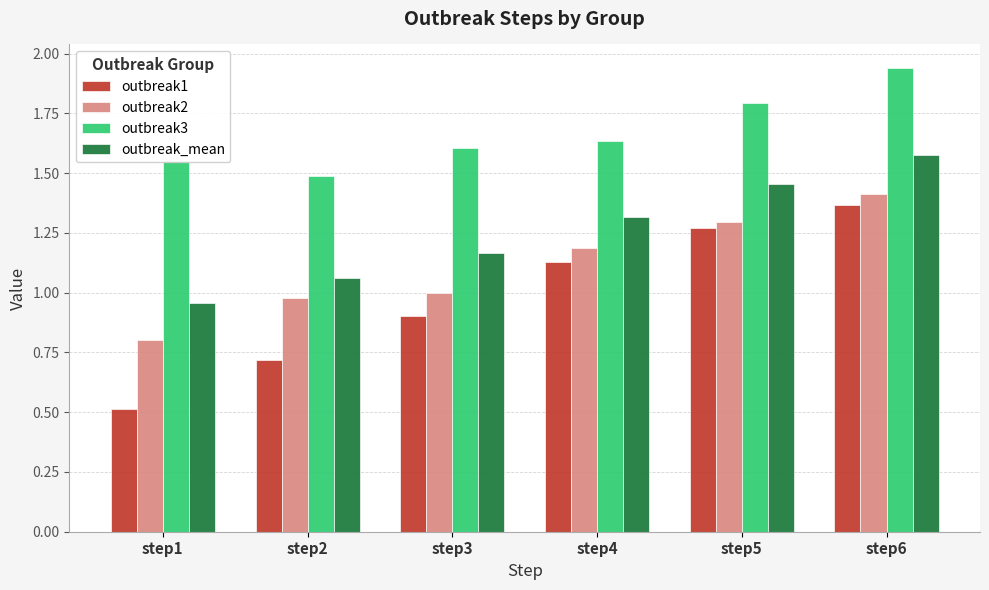

What is the difference between the maximum and minimum values in the outbreak_mean series?

0.6